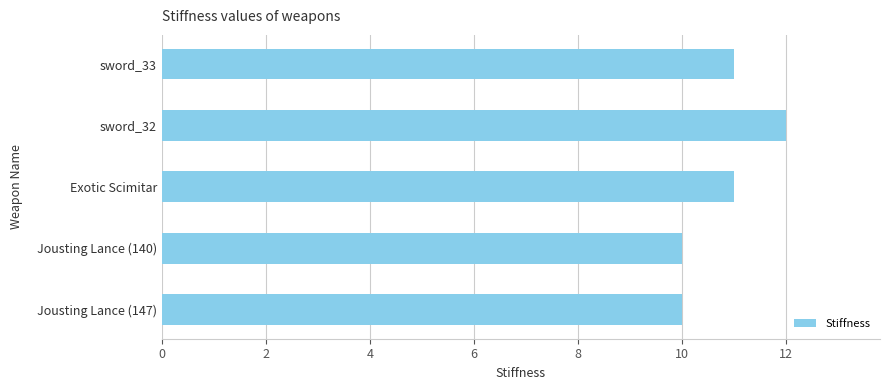

At which category does the chart reach its peak across all series?

sword_32